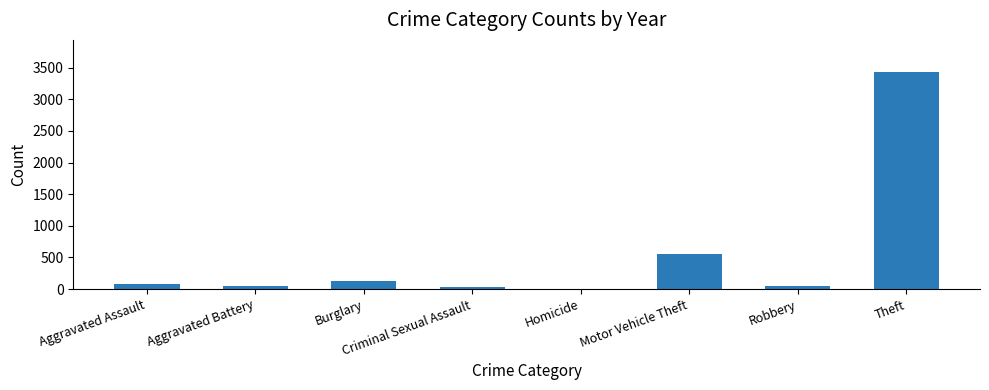

How many categories are shown in the chart?

8